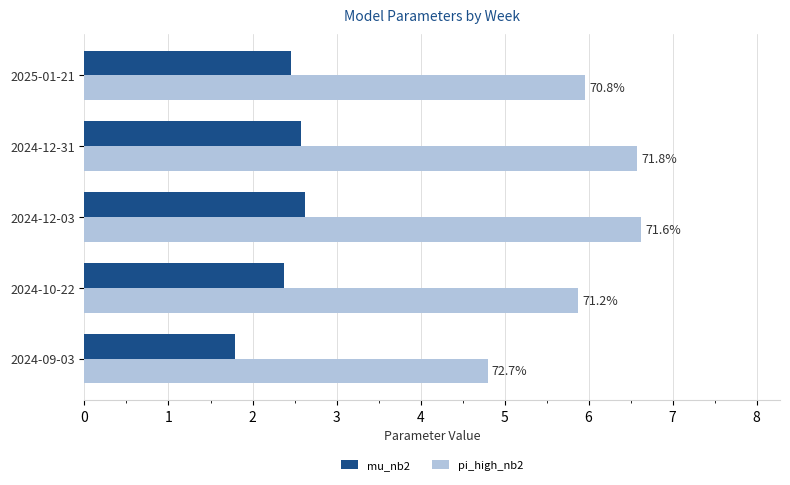

What are all the series names shown in the legend?

mu_nb2, pi_high_nb2